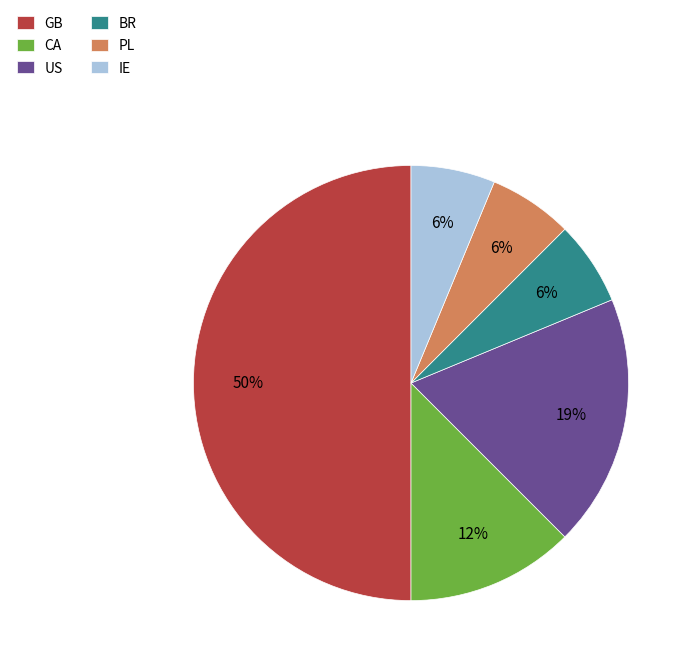

To the nearest percent, what is the difference between the largest and smallest slice percentages?

44%